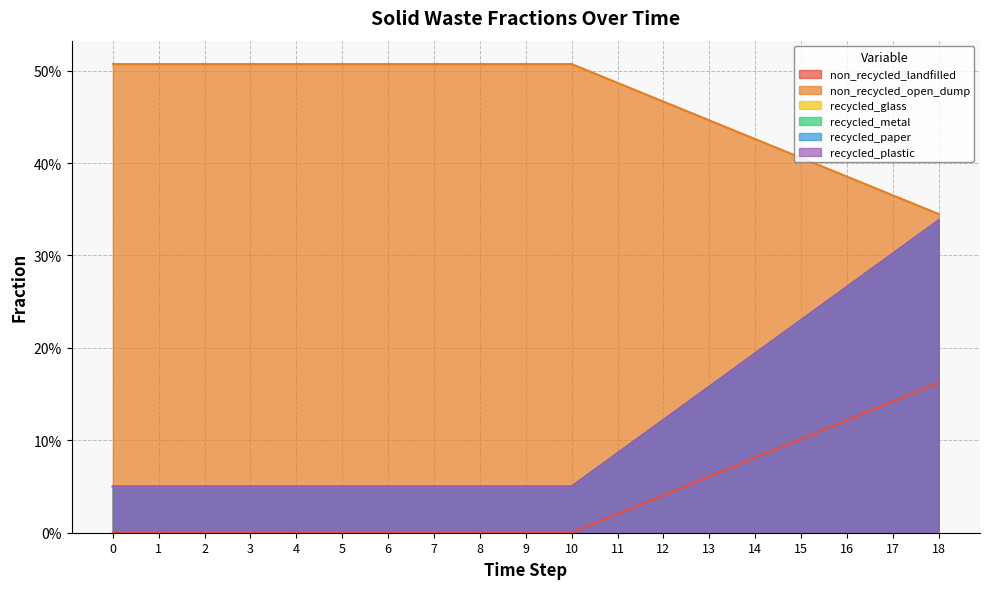

Reading right to left, list all the values displayed in this chart.

frac_waso_non_recycled_landfilled: 18=0.2	17=0.1	16=0.1	15=0.1	14=0.1	13=0.1	12=0.0	11=0.0	10=0.0	9=0.0	8=0.0	7=0.0	6=0.0	5=0.0	4=0.0	3=0.0	2=0.0	1=0.0	0=0.0
frac_waso_non_recycled_open_dump: 18=0.3	17=0.4	16=0.4	15=0.4	14=0.4	13=0.4	12=0.5	11=0.5	10=0.5	9=0.5	8=0.5	7=0.5	6=0.5	5=0.5	4=0.5	3=0.5	2=0.5	1=0.5	0=0.5
frac_waso_recycled_glass: 18=0.3	17=0.3	16=0.3	15=0.2	14=0.2	13=0.2	12=0.1	11=0.1	10=0.1	9=0.1	8=0.1	7=0.1	6=0.1	5=0.1	4=0.1	3=0.1	2=0.1	1=0.1	0=0.1
frac_waso_recycled_metal: 18=0.3	17=0.3	16=0.3	15=0.2	14=0.2	13=0.2	12=0.1	11=0.1	10=0.1	9=0.1	8=0.1	7=0.1	6=0.1	5=0.1	4=0.1	3=0.1	2=0.1	1=0.1	0=0.1
frac_waso_recycled_paper: 18=0.3	17=0.3	16=0.3	15=0.2	14=0.2	13=0.2	12=0.1	11=0.1	10=0.1	9=0.1	8=0.1	7=0.1	6=0.1	5=0.1	4=0.1	3=0.1	2=0.1	1=0.1	0=0.1
frac_waso_recycled_plastic: 18=0.3	17=0.3	16=0.3	15=0.2	14=0.2	13=0.2	12=0.1	11=0.1	10=0.1	9=0.1	8=0.1	7=0.1	6=0.1	5=0.1	4=0.1	3=0.1	2=0.1	1=0.1	0=0.1